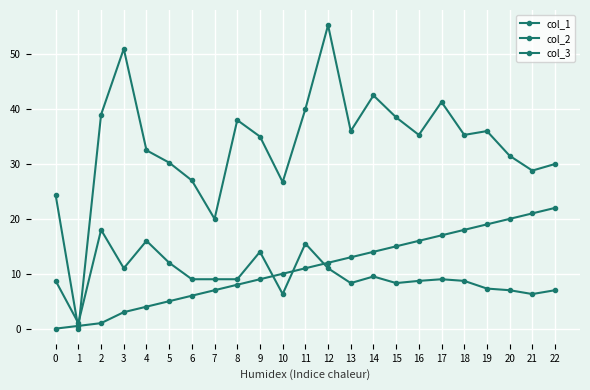

Is it true that col_3 equals 11.7 at 13?

False